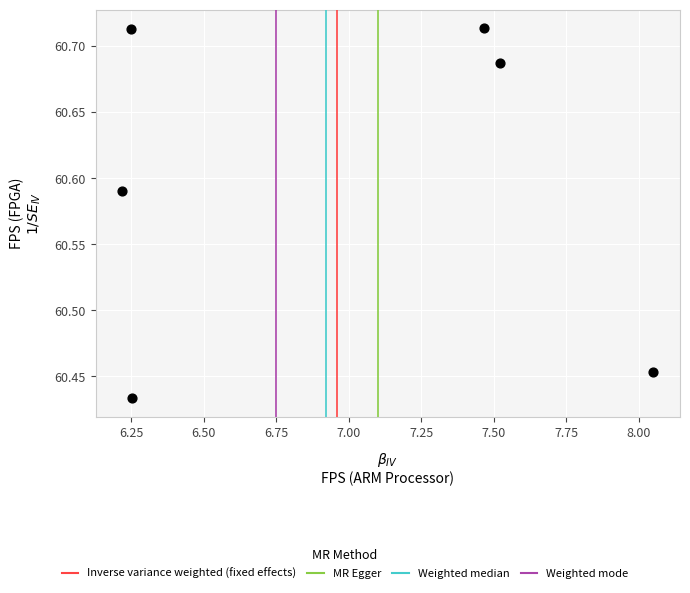

What is the average X value?

7.0